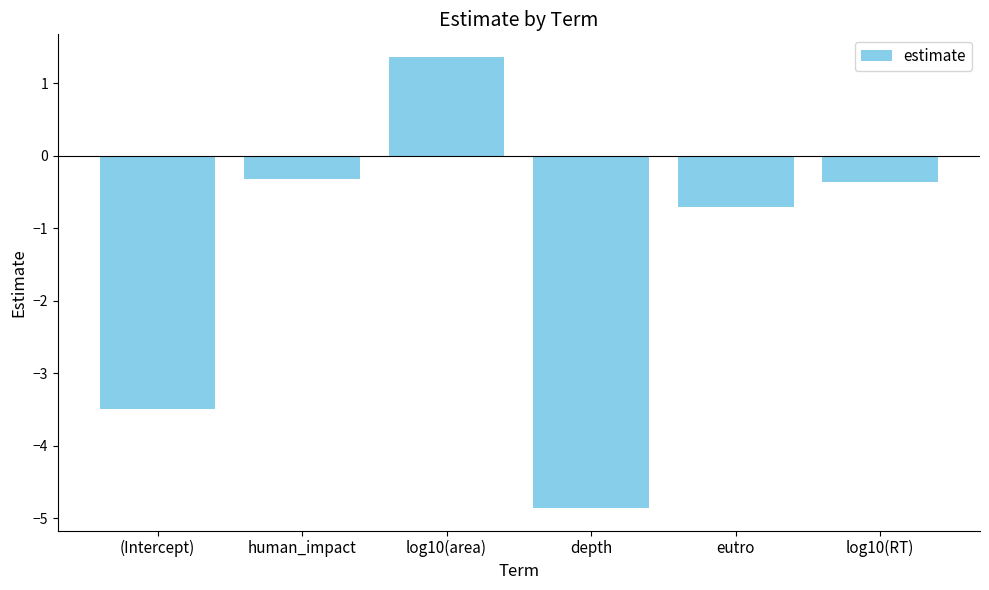

How many distinct data groups are displayed?

1